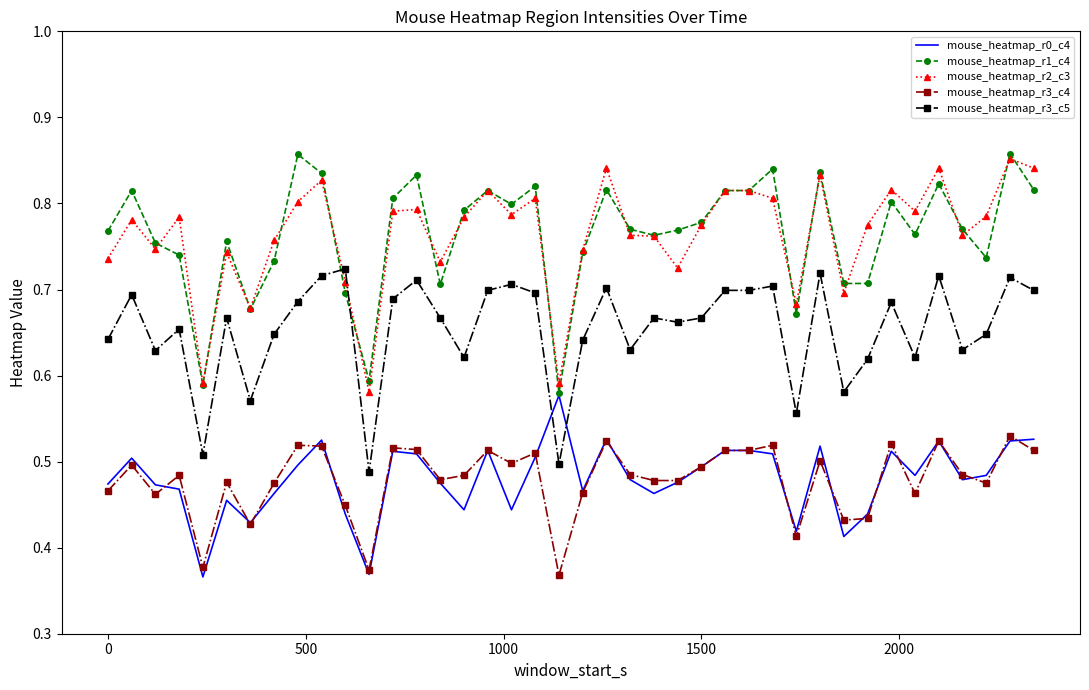

True or false: mouse_heatmap_r3_c4 and mouse_heatmap_r3_c5 intersect in this chart.

False